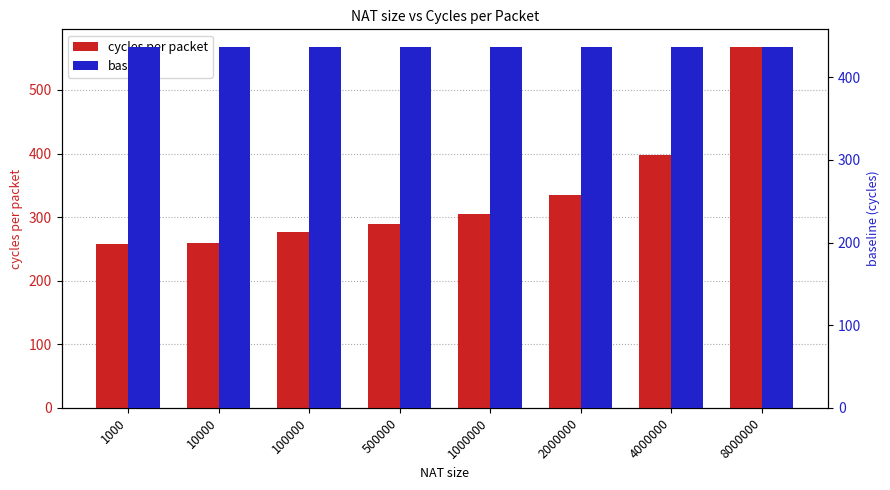

The value of baseline at 10000 is 670. True or false?

False